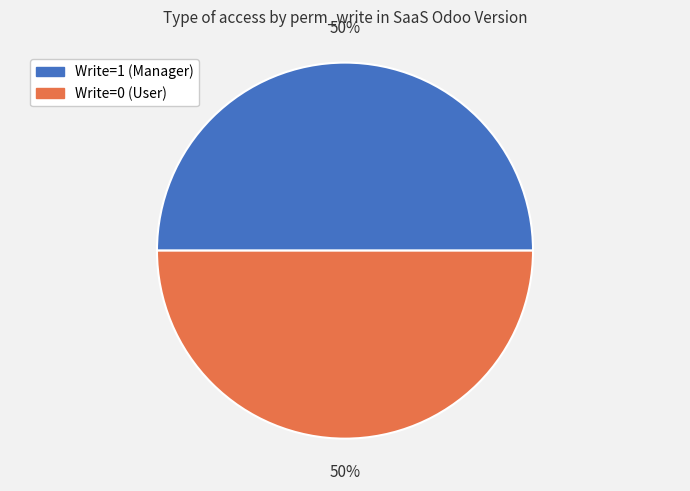

To the nearest percent, what is the average slice percentage?

50%